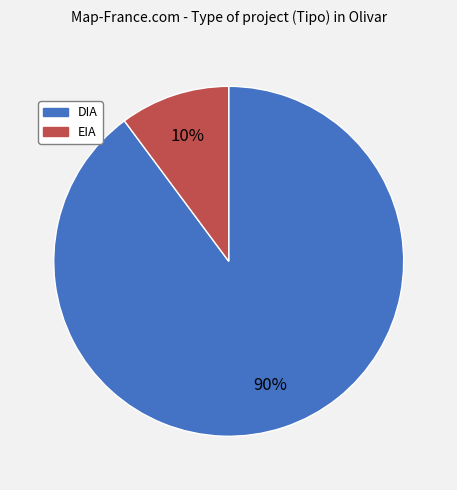

To the nearest percent, what percentage of the pie is DIA?

90%